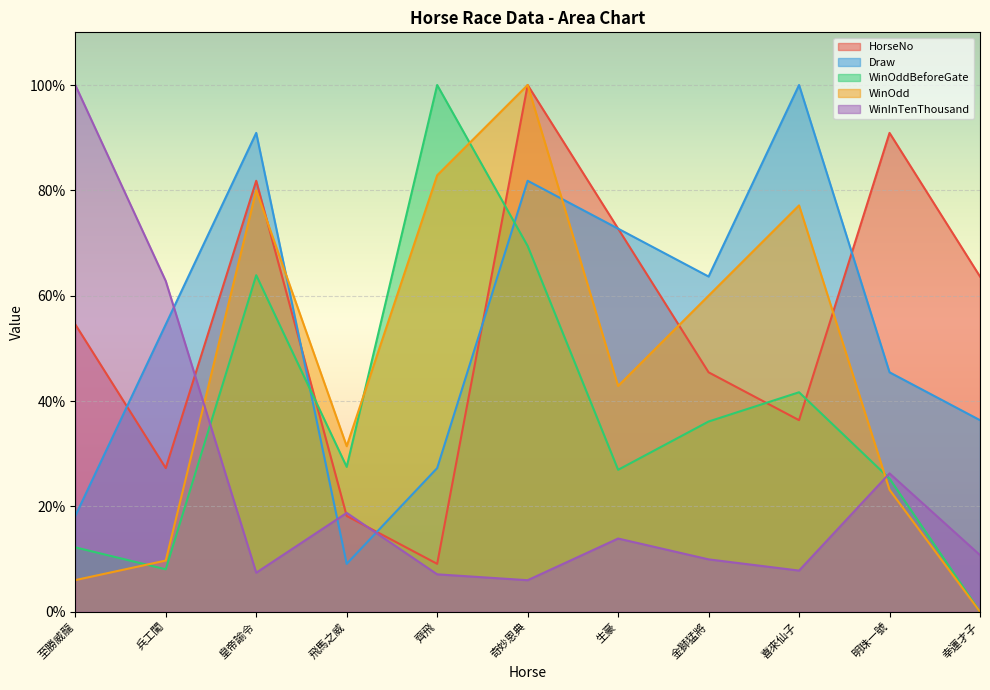

Is the value of WinInTenThousand at 奇妙恩典 greater than the value of WinOddBeforeGate at 皇帝諭令?

No